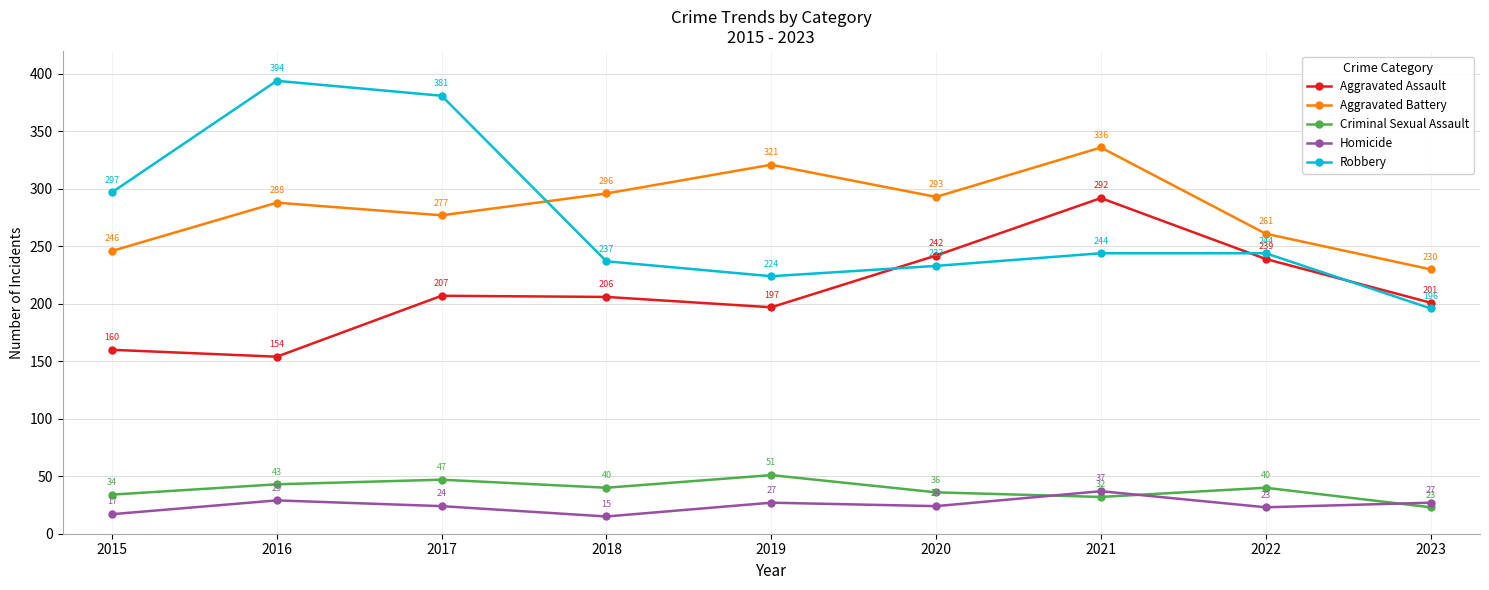

At which label is Aggravated Assault closest to 223?

2017